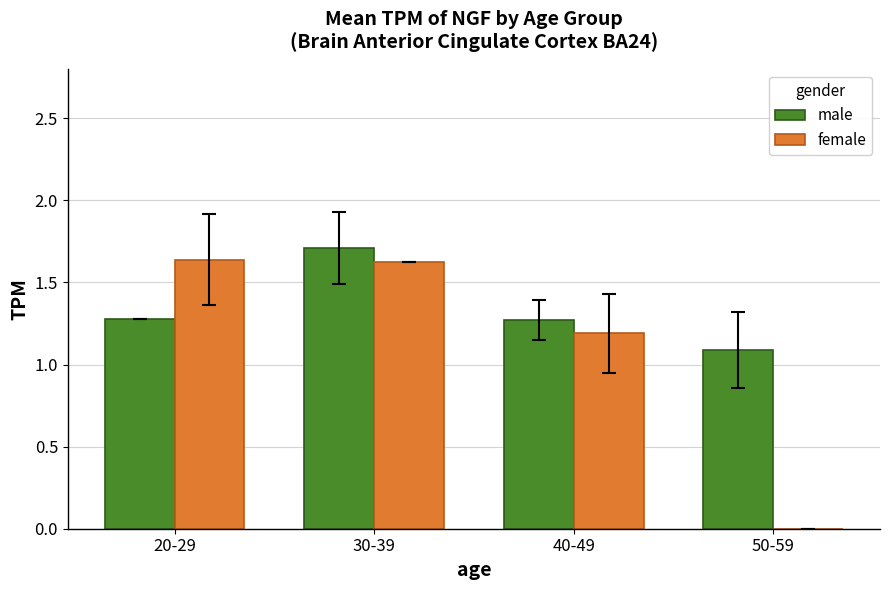

How many data points in female are above 1?

3